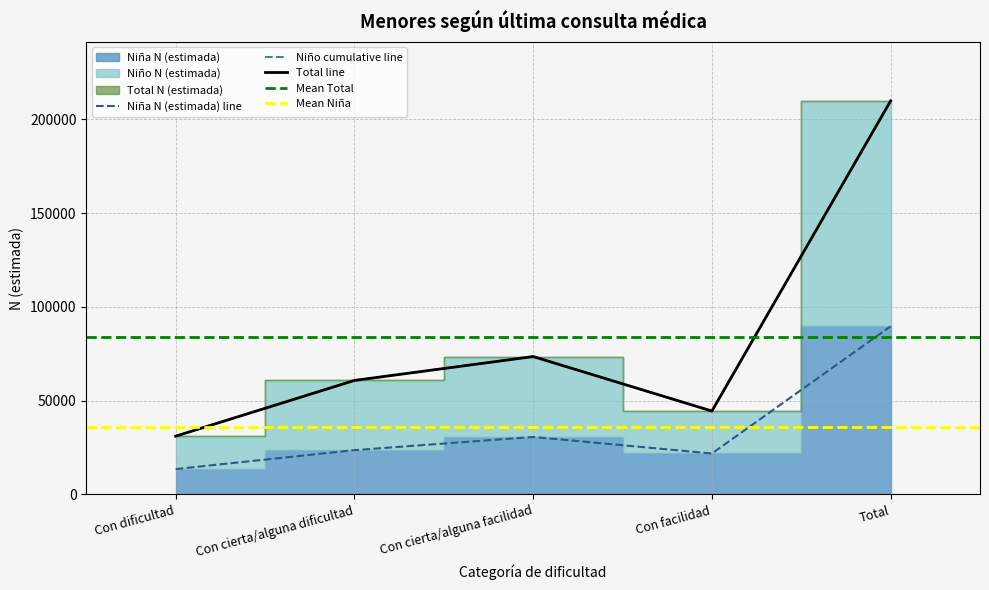

True or false: Niña N (estimada) and Total N (estimada) intersect in this chart.

False